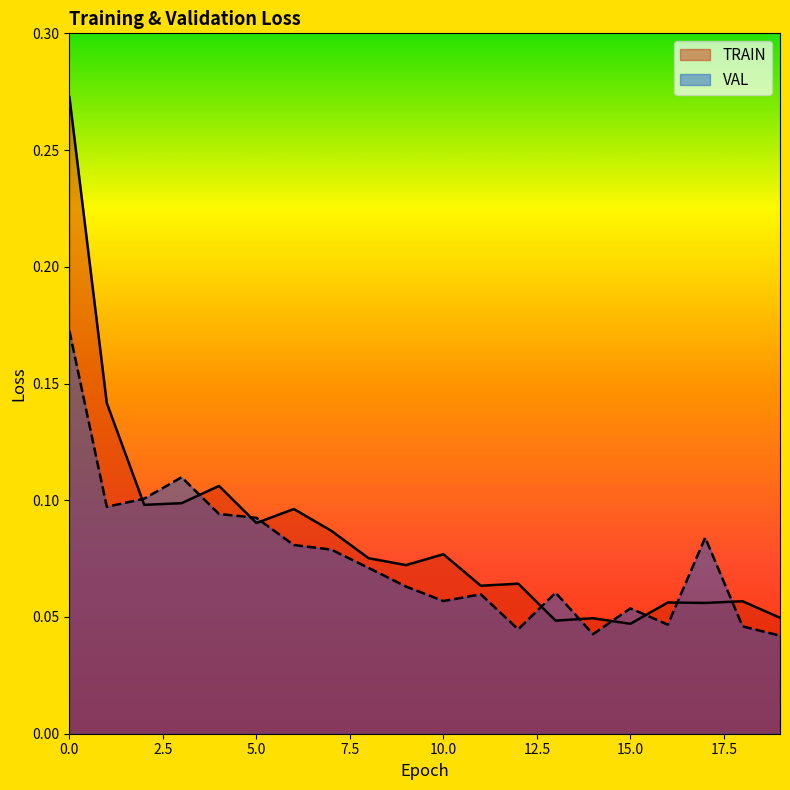

Where do VAL and TRAIN first cross each other?

1 and 2